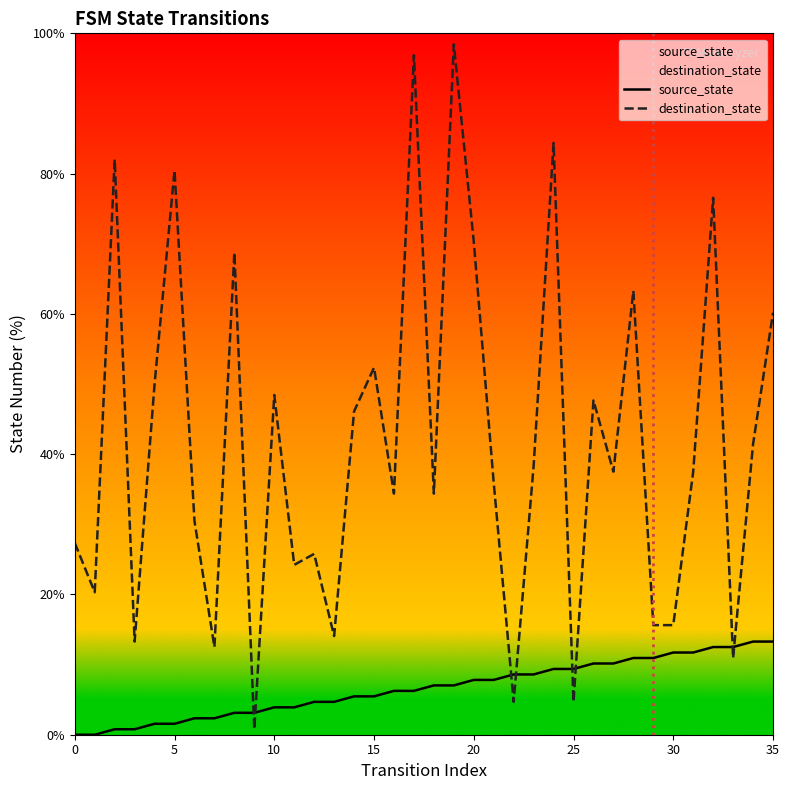

What is the difference between the maximum and minimum values in the destination_state series?

97.7